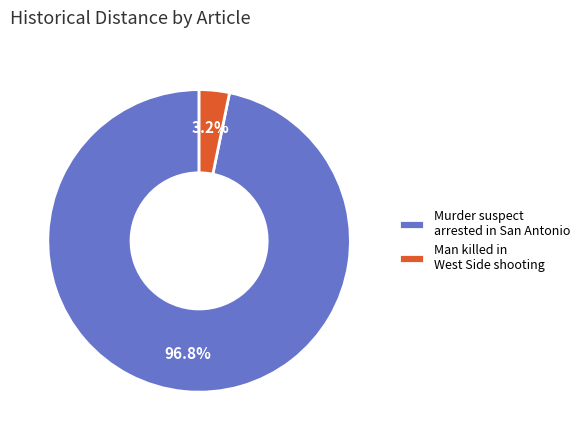

Which slice is the smallest?

Man killed in West Side shooting